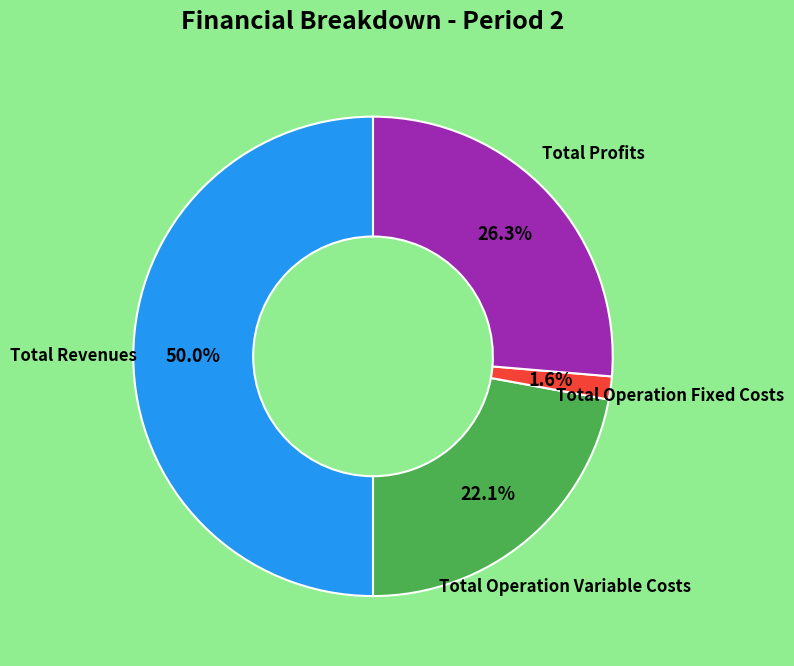

How many slices are in this pie chart?

4